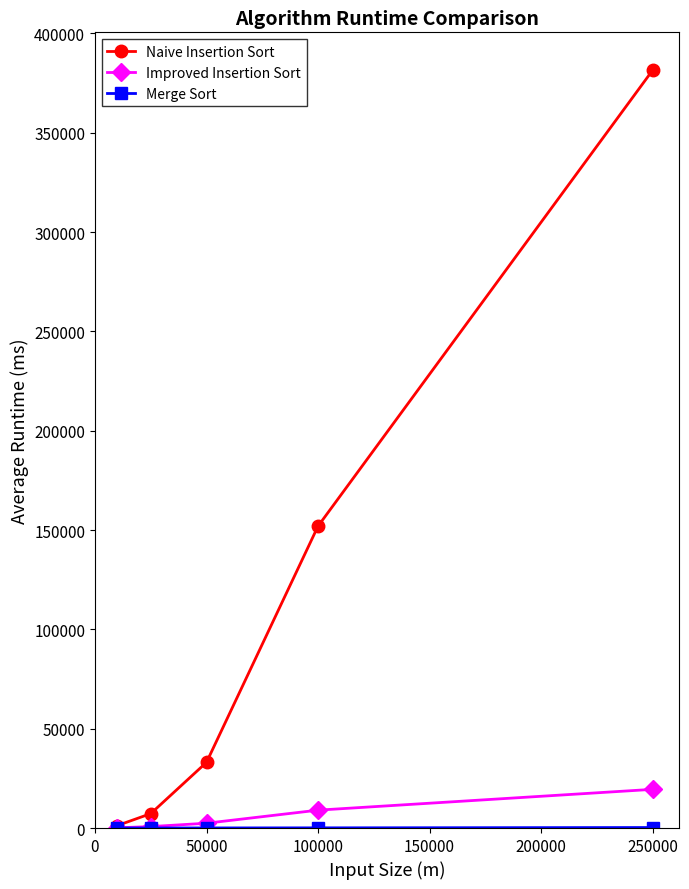

Which series has the widest spread of values?

Naive Insertion Sort